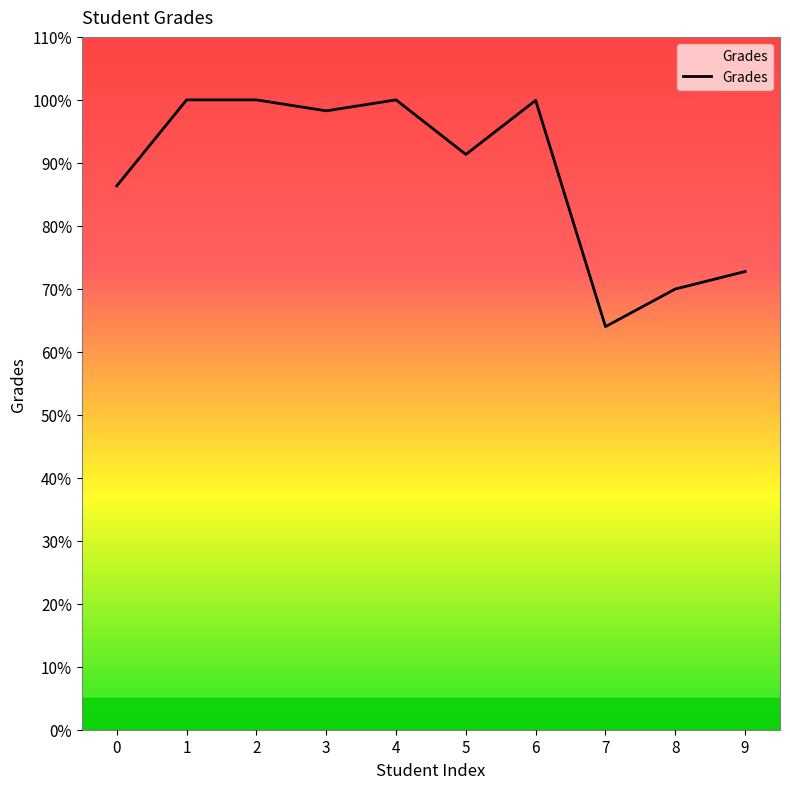

At which label does the data first exceed 98?

1